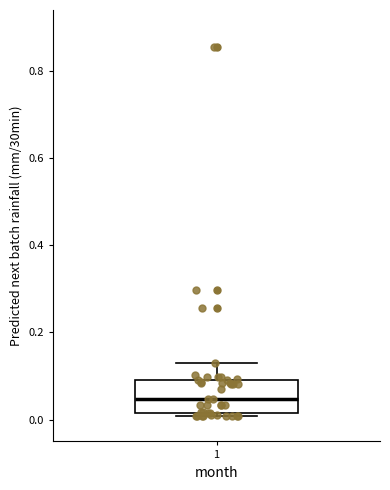

Read this box plot against the y-axis: the position of the median line, the range covered by the box, and the ends of both whiskers. The values are not printed on the chart, so give them approximately, as read against the axis.

median 0.04, box 0.02 to 0.10, whiskers 0.00 to 0.14